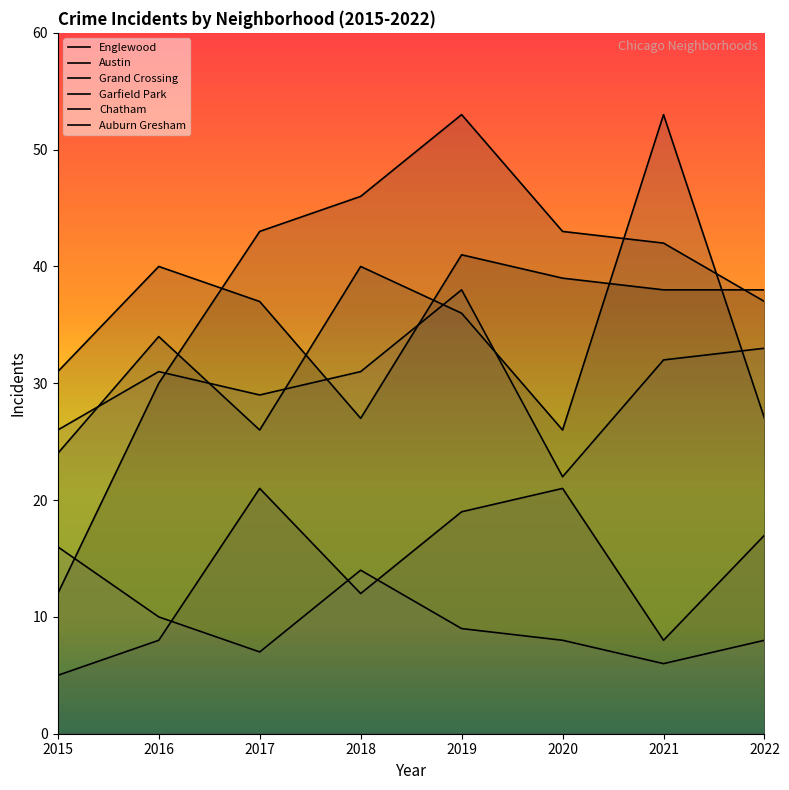

True or false: Chatham and Englewood intersect in this chart.

False